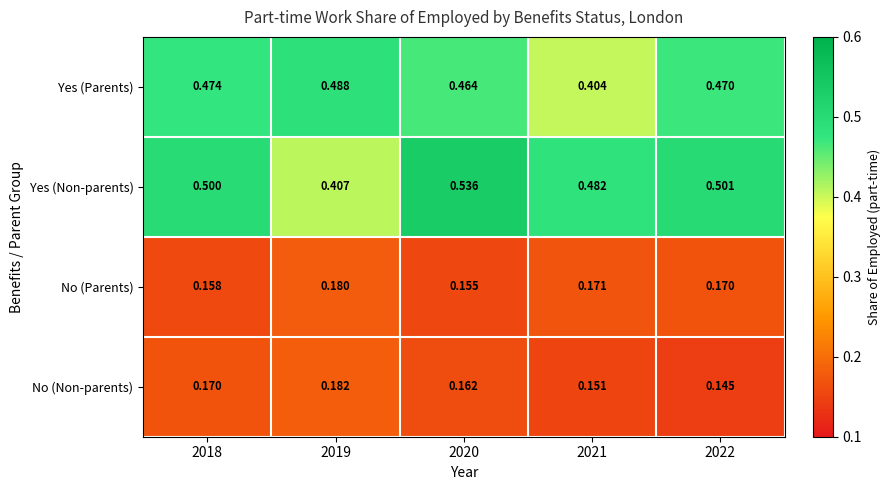

Which series has the largest range (max minus min)?

Yes (Non-parents)